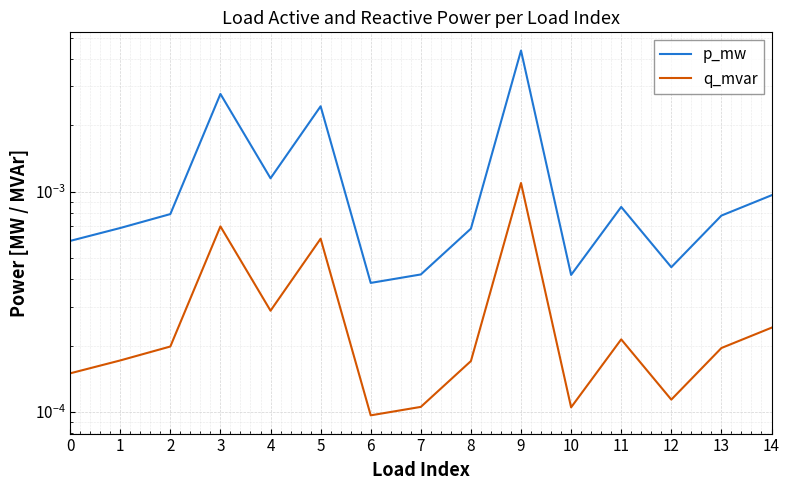

The value of p_mw at 6 is 0.0. True or false?

False